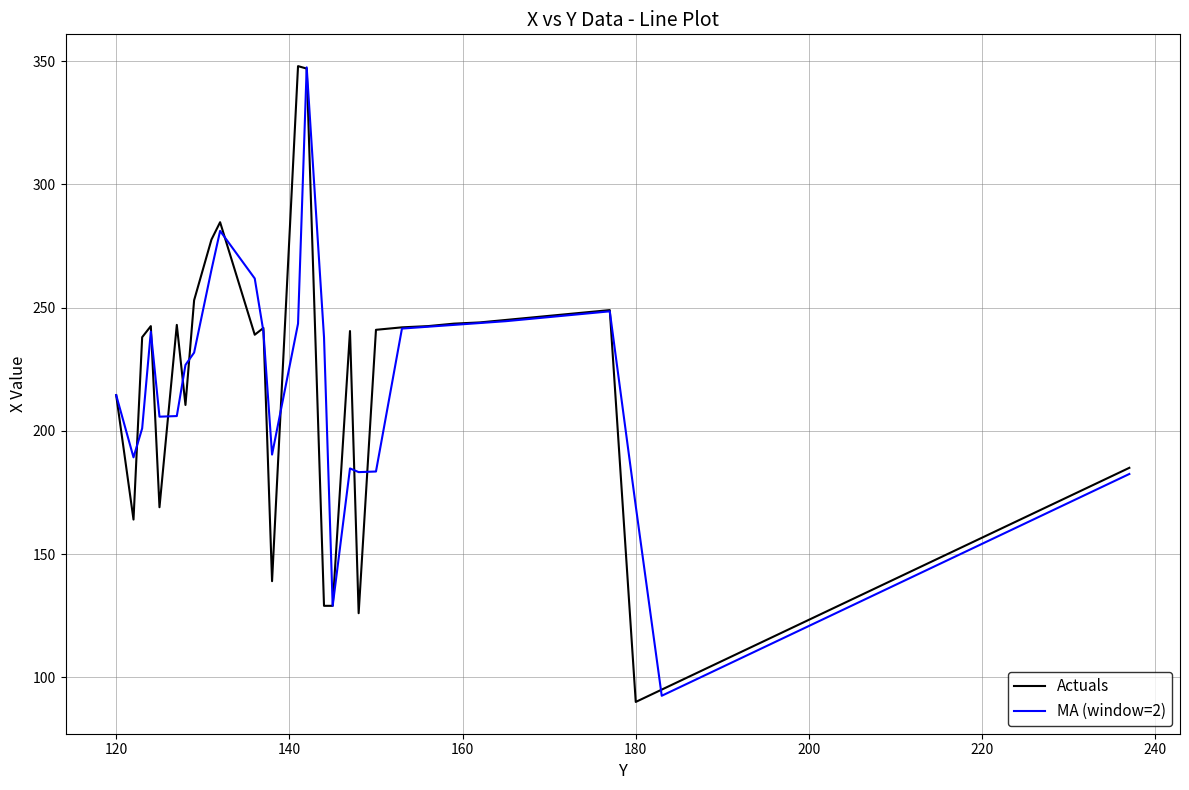

Which series has the largest range (max minus min)?

Actuals